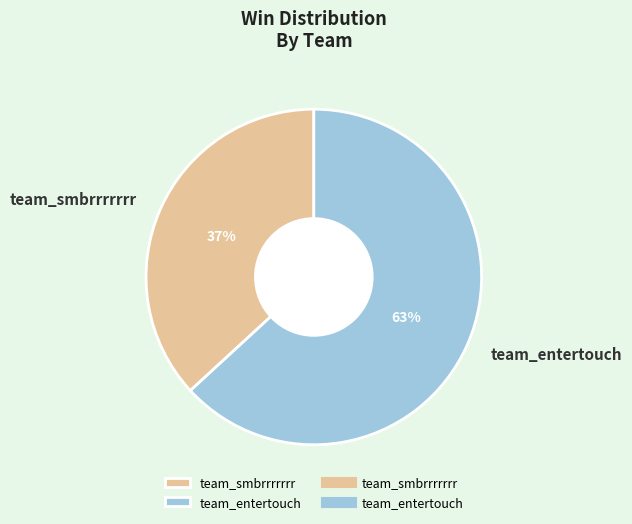

Do team_smbrrrrrrr and team_entertouch together represent more than half of the pie?

Yes